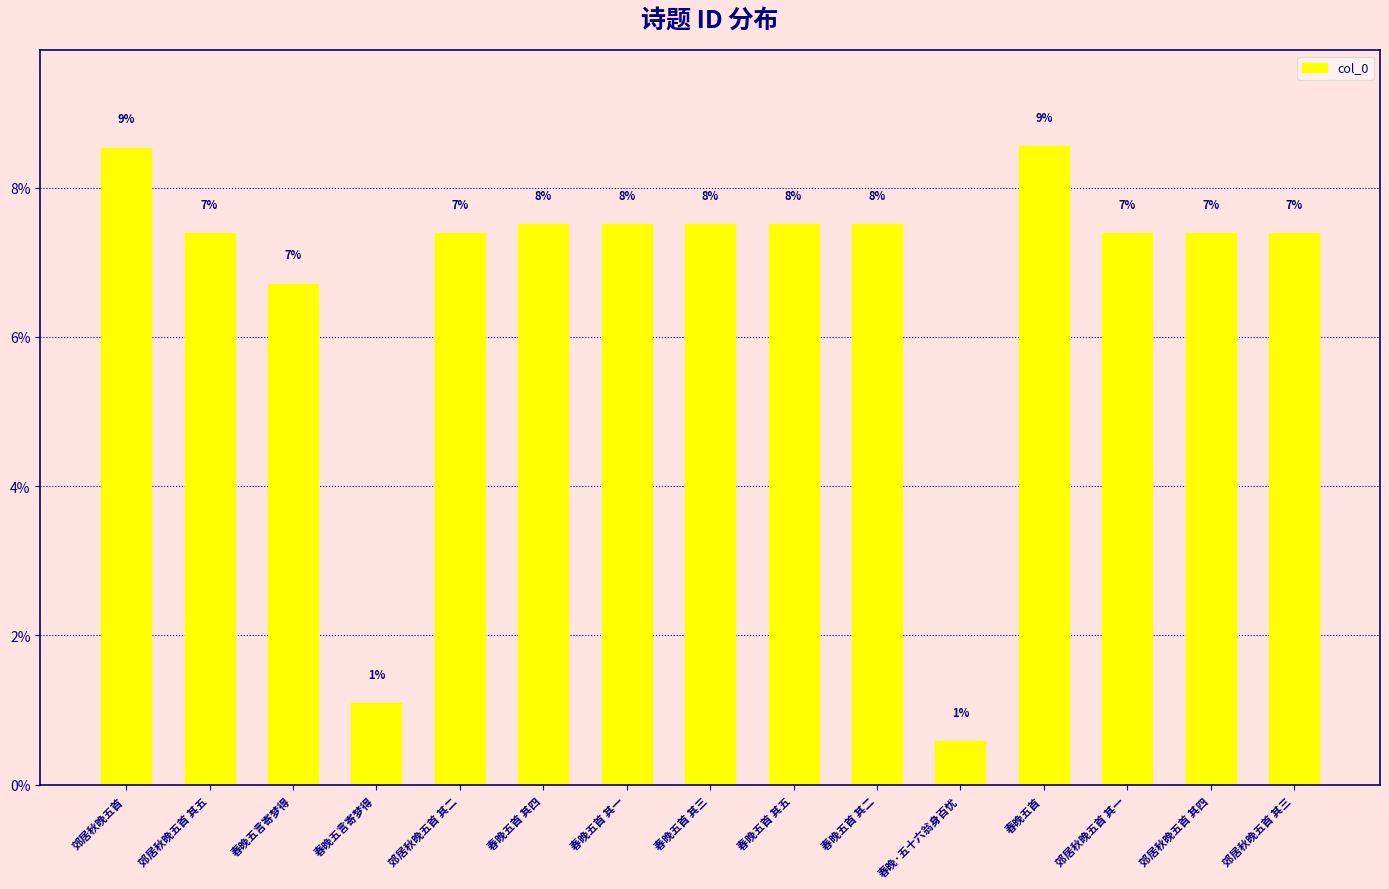

List the labels in order of value, smallest first.

春晚·五十六翁身百忧, 春晚五言寄梦得, 春晚五言寄梦得, 郊居秋晚五首 其五, 郊居秋晚五首 其四, 郊居秋晚五首 其三, 郊居秋晚五首 其二, 郊居秋晚五首 其一, 春晚五首 其五, 春晚五首 其四, 春晚五首 其三, 春晚五首 其二, 春晚五首 其一, 郊居秋晚五首, 春晚五首